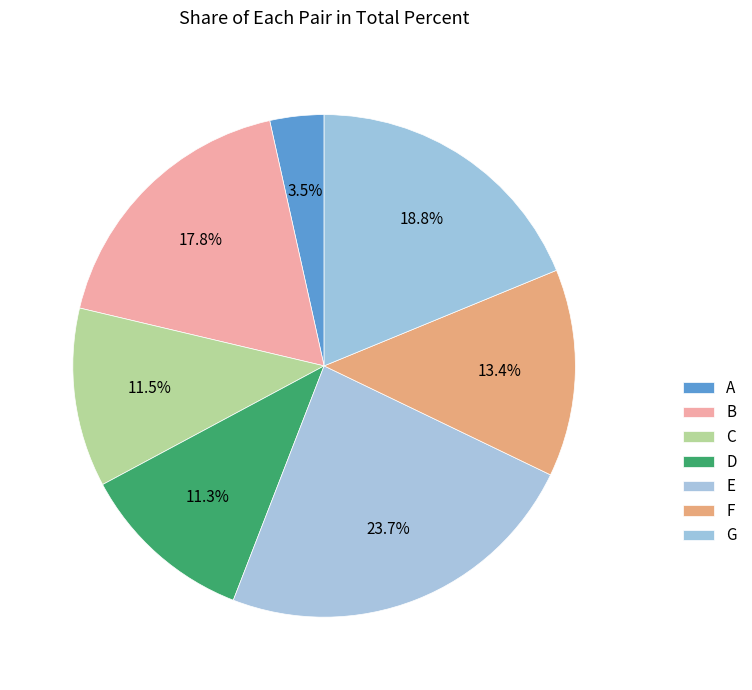

To the nearest percent, what portion does B represent?

18%